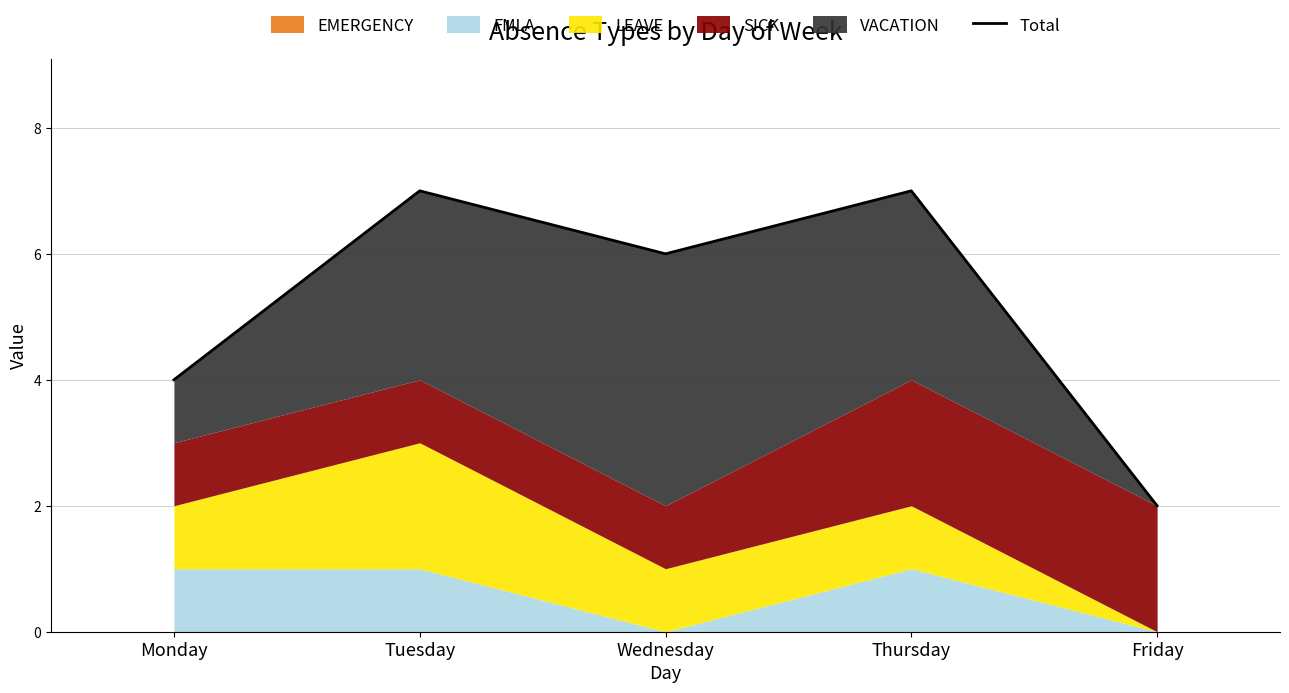

Is it true that the value at Monday is 6?

False